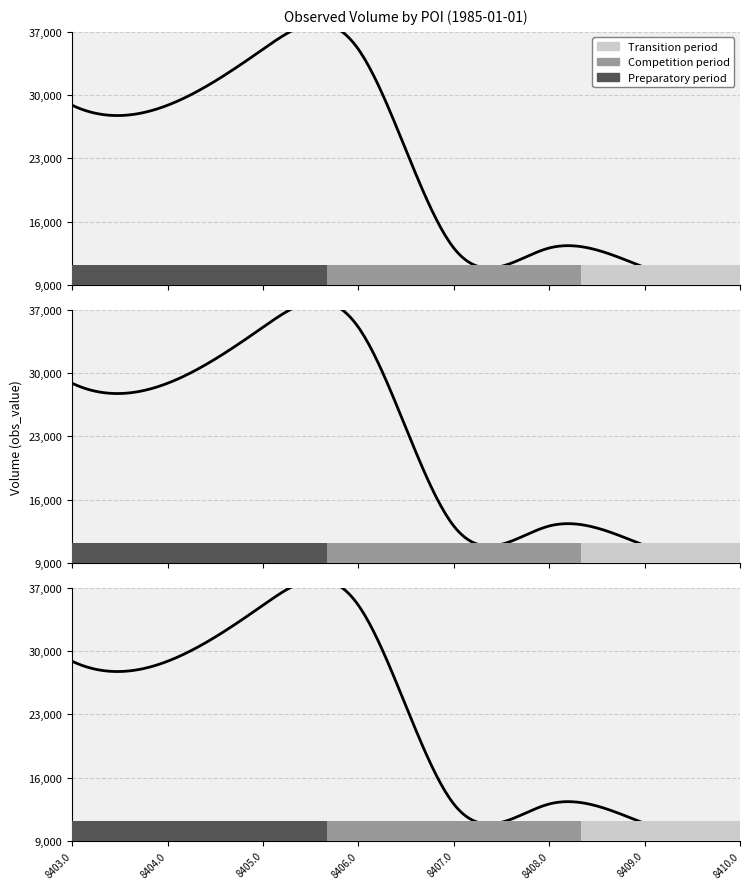

The value at SPARS 37-8406.0 is 35075. True or false?

True